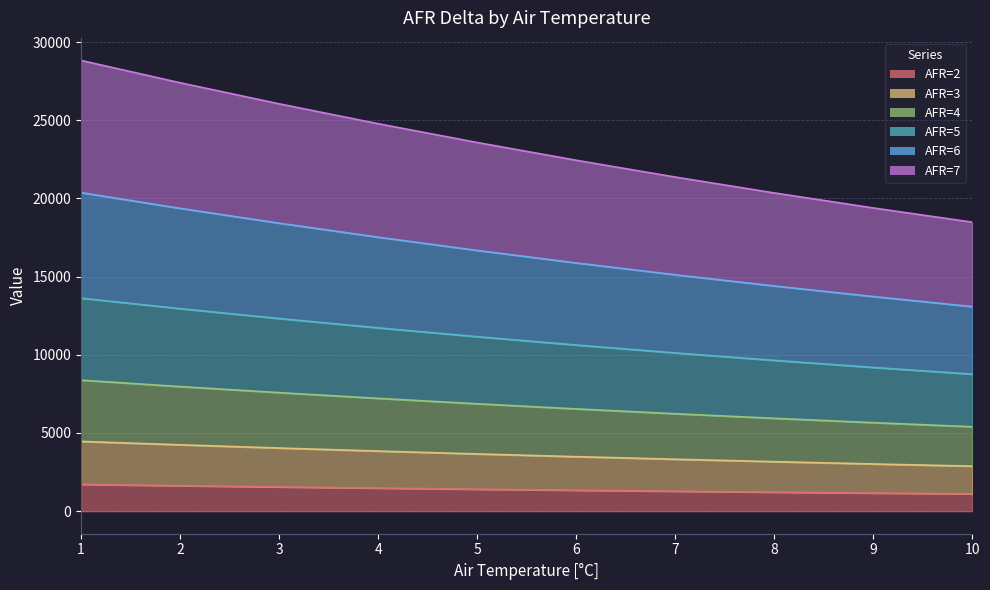

What is the value of the AFR=2 point at the 10th from the left?

1107.8